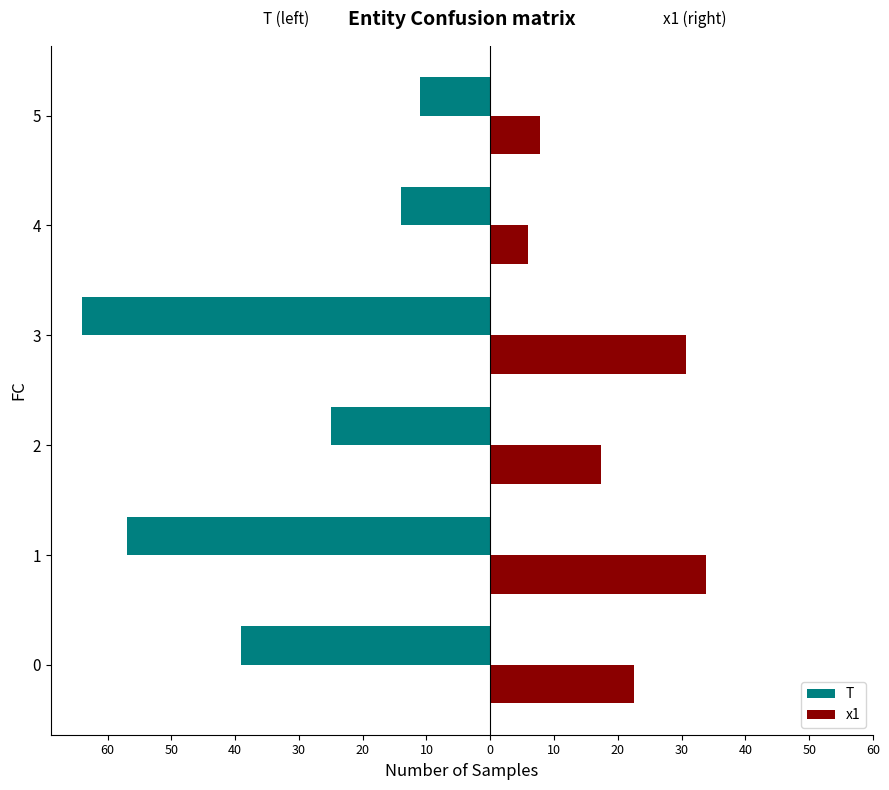

What is the difference between the maximum and minimum values in the T series?

53.0